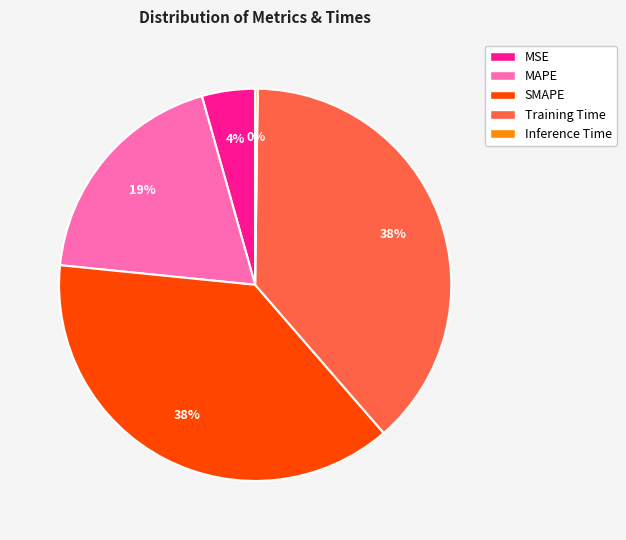

To the nearest percent, what is the difference between the largest and smallest slice percentages?

38%